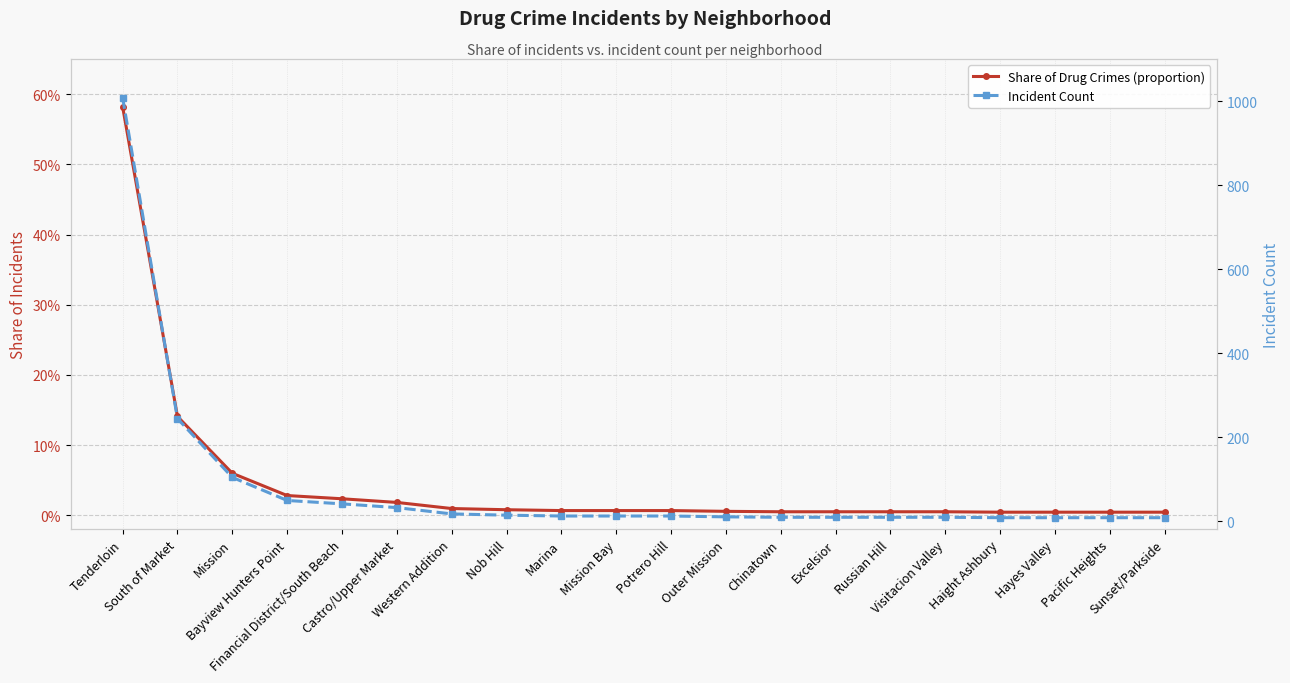

Rank the series by their maximum value, from highest to lowest.

Incident Count, Share of Drug Crimes (proportion)